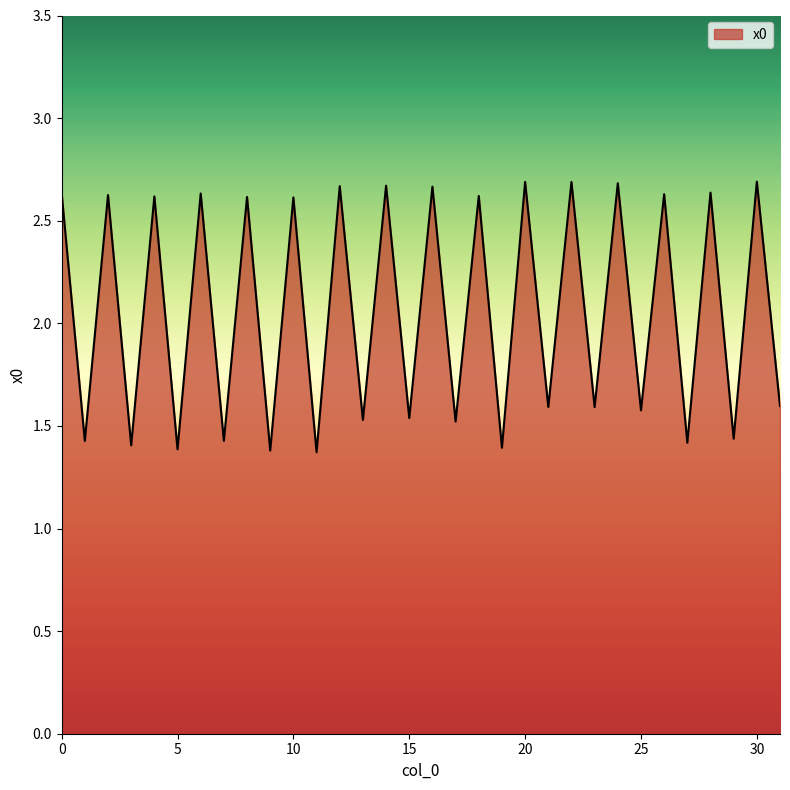

What is the maximum value shown in the chart?

2.7